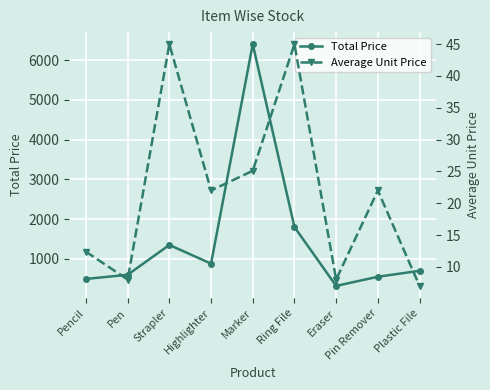

Which label corresponds to the smallest value in the chart?

Plastic File